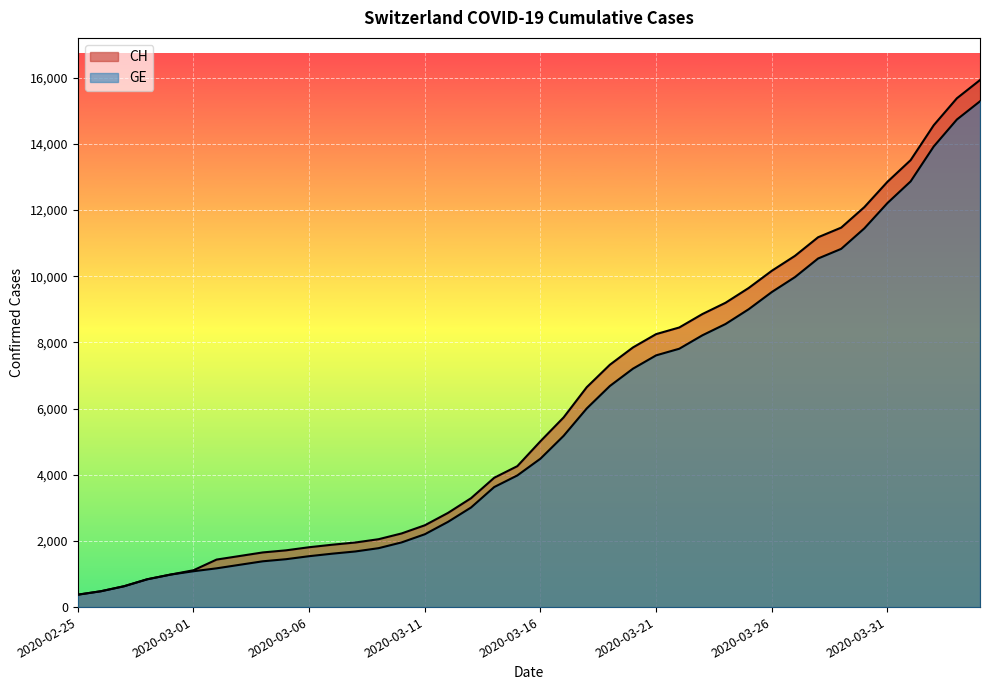

Is it true that CH equals 2119 at 21?

False